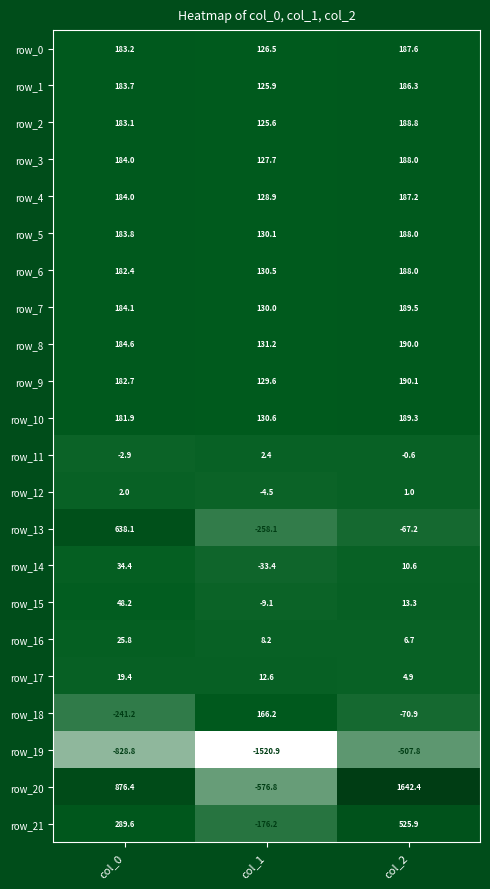

What is the total value across all series at col_2?

3631.1